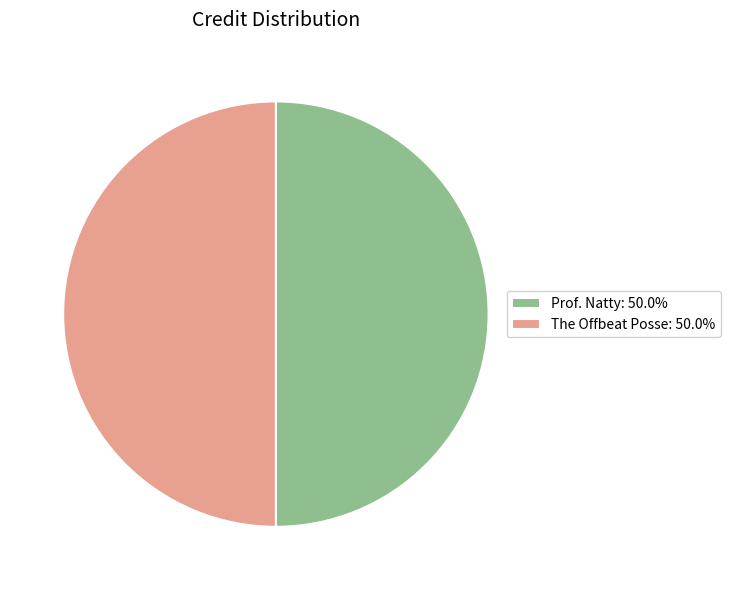

Approximately how many times larger is the value at Prof. Natty: 50.0% compared to The Offbeat Posse: 50.0%?

1.0